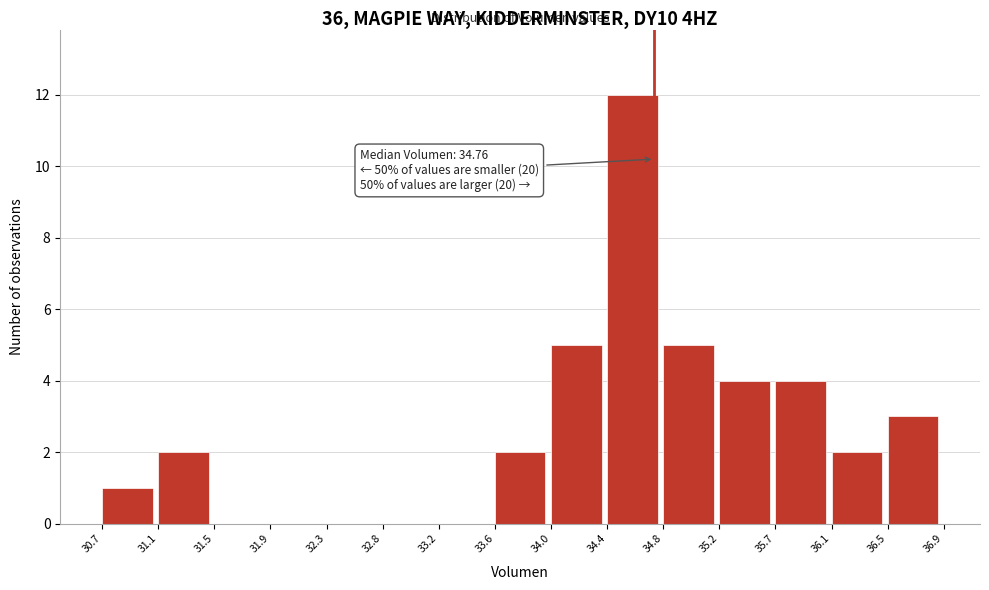

Over which range of the x-axis is the bar tallest?

34.4 to 34.8